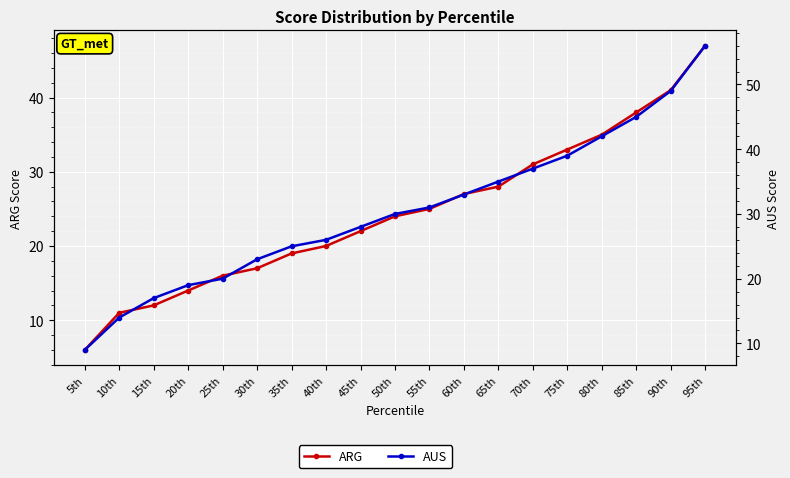

What is the label of the 18th point from the left?

90th